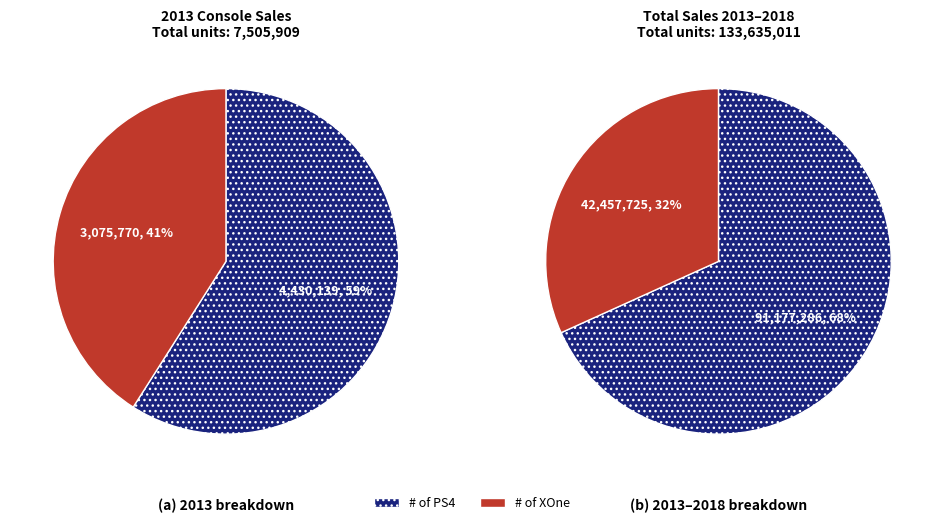

Between XOne and 2, which series saw the biggest shift?

PS4